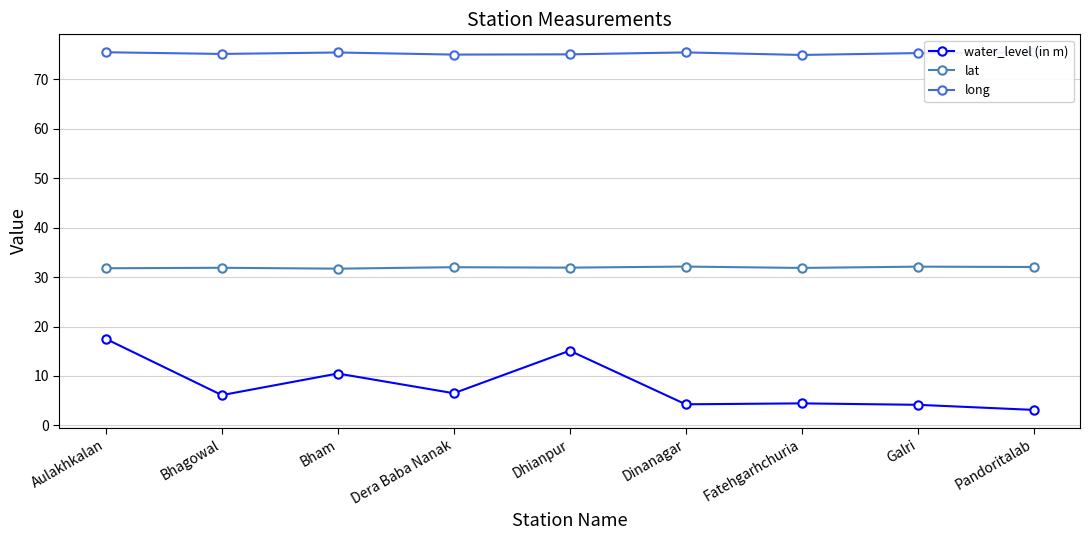

True or false: long and water_level (in m) intersect in this chart.

False